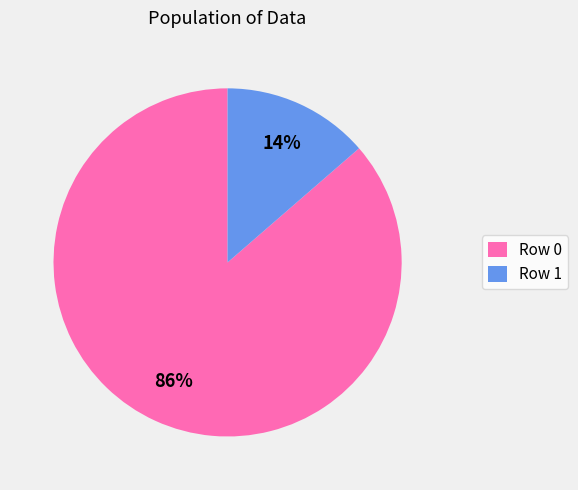

The Row 1 slice represents 1% of the pie. True or false?

False